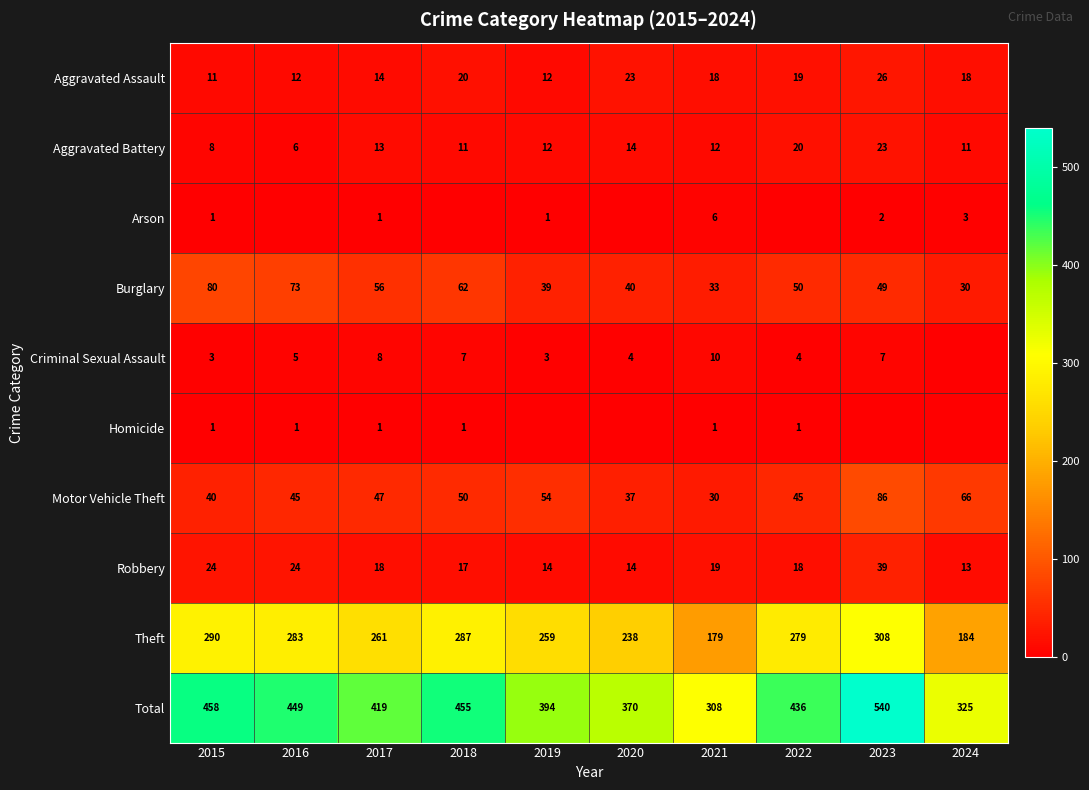

Is it true that Aggravated Battery equals 23 at 2023?

True